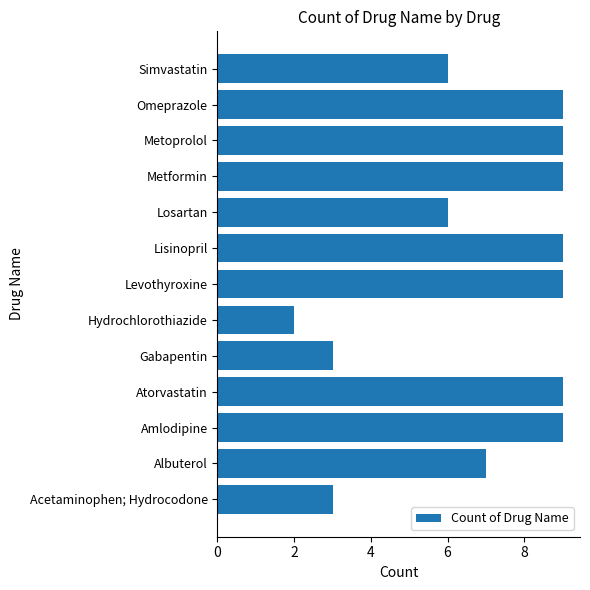

What is the sum of all values?

90